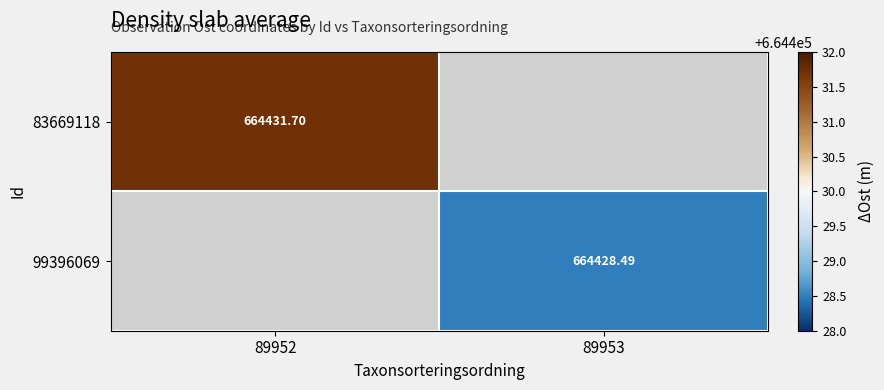

Is the value of 83669118 at 89952 greater than the value of 99396069 at 89953?

Yes